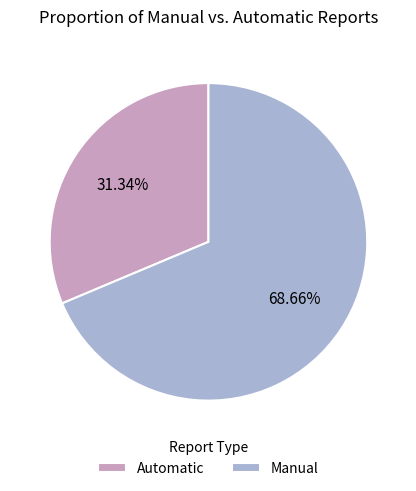

Does any single category account for the majority?

Yes